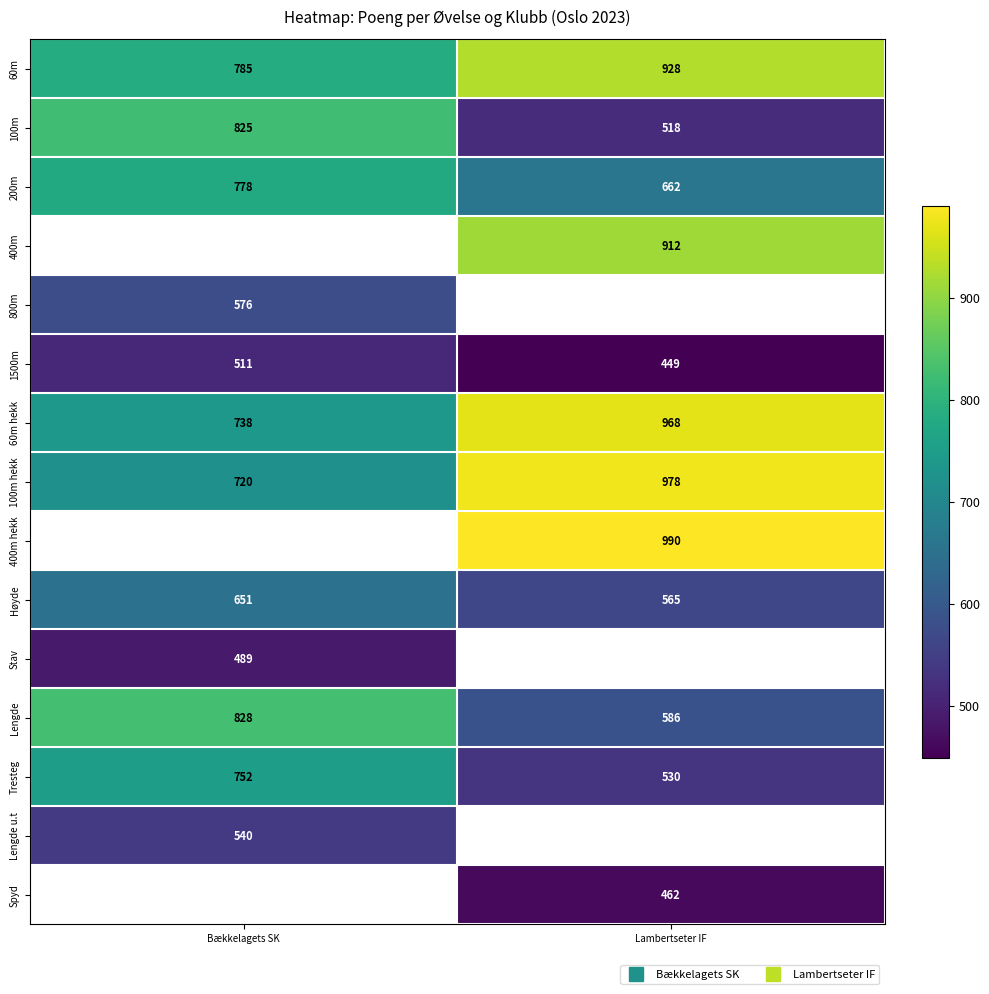

How many positive values does the Spyd series have?

1